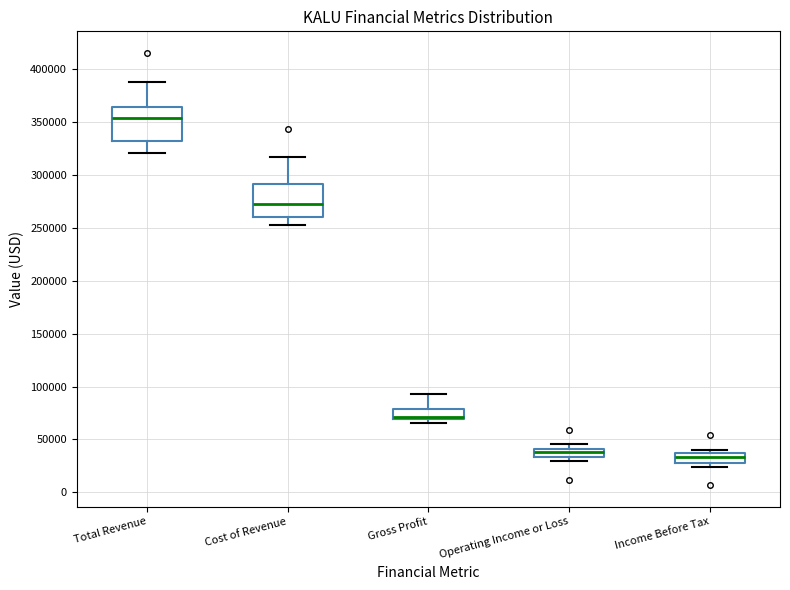

Reading left to right, read every box against the y-axis: the position of its median line, the range the box covers, and the ends of its whiskers. The values are not printed on the chart, so give them approximately, as read against the axis.

Total Revenue: median 355000, box 335000 to 365000, whiskers 320000 to 390000
Cost of Revenue: median 270000, box 260000 to 290000, whiskers 250000 to 315000
Gross Profit: median 70000 (just above the box's lower edge), box 70000 to 80000, whiskers 65000 to 95000
Operating Income or Loss: median 40000 (inside the box), box 35000 to 40000, whiskers 30000 to 45000
Income Before Tax: median 35000 (inside the box), box 25000 to 35000, whiskers 25000 (just below the box's lower edge) to 40000